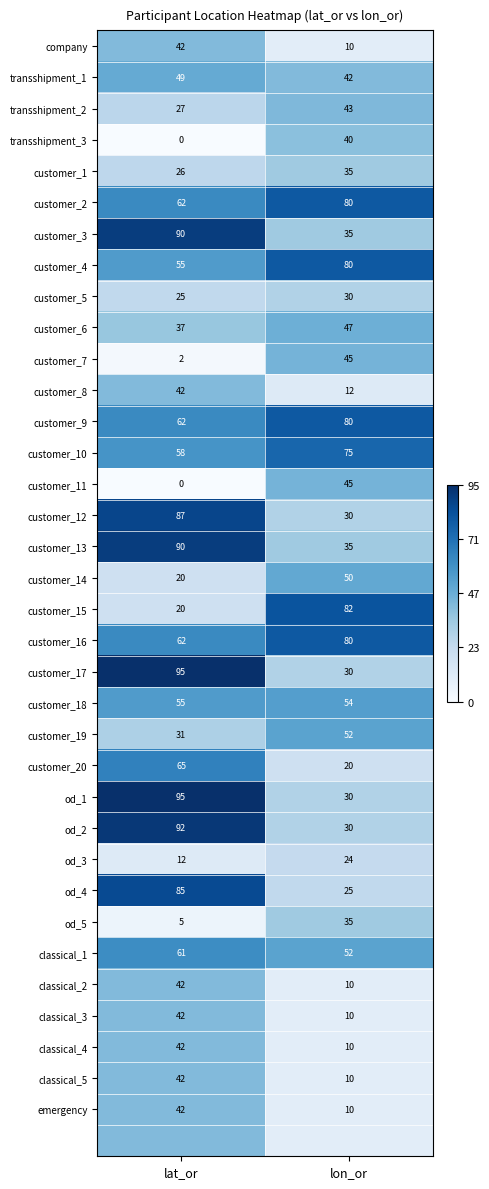

At which label does classical_3 reach its minimum?

lon_or